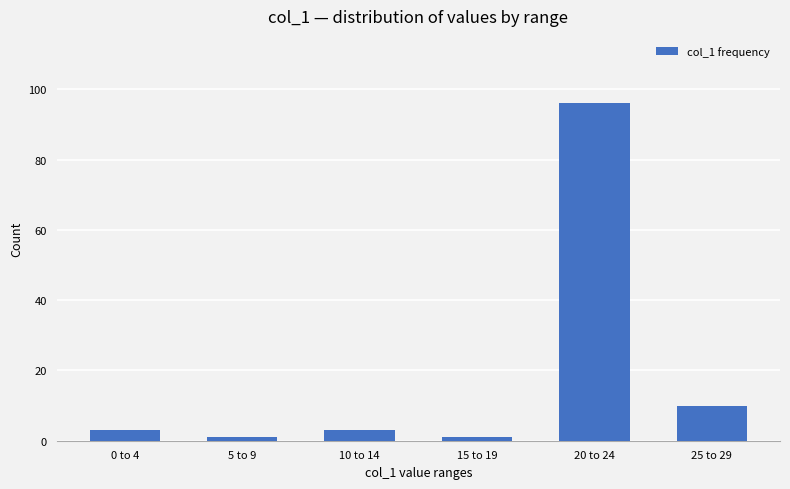

True or false: the data shows 1 at 5 to 9.

True